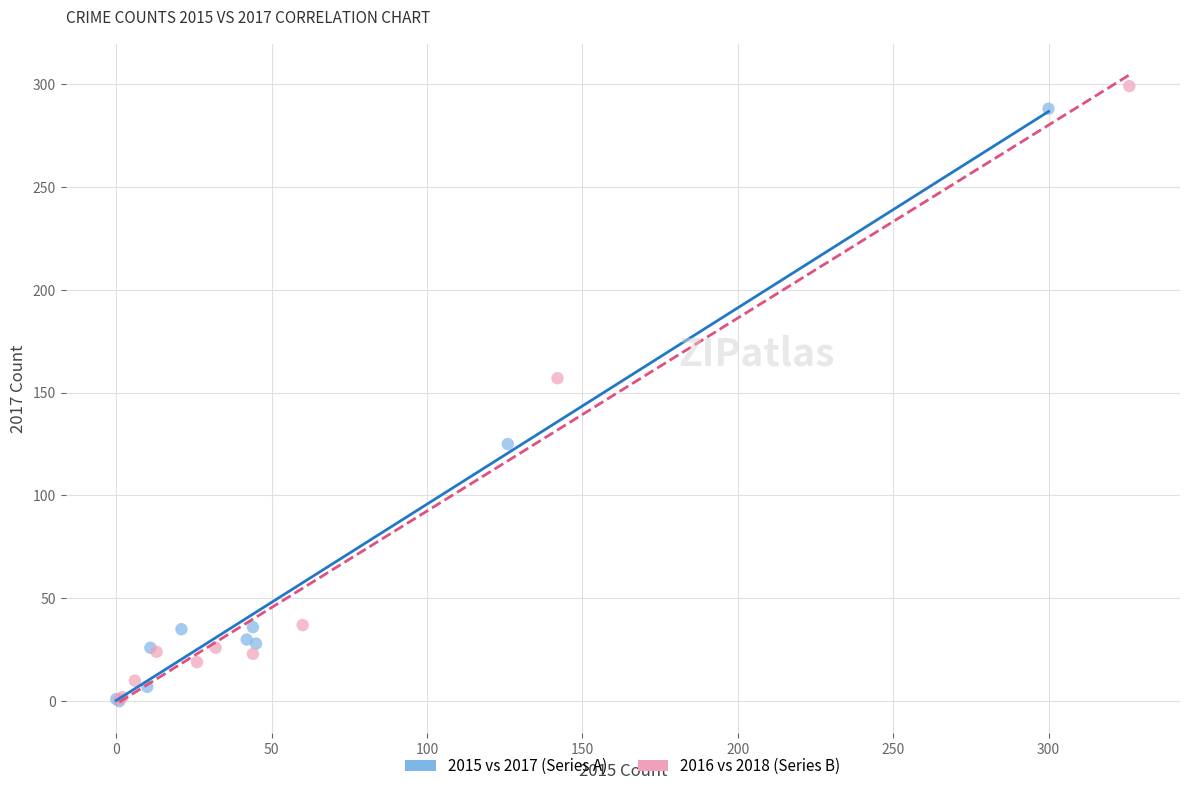

Which series has the widest spread of Y values?

2016 vs 2018 (Series B)